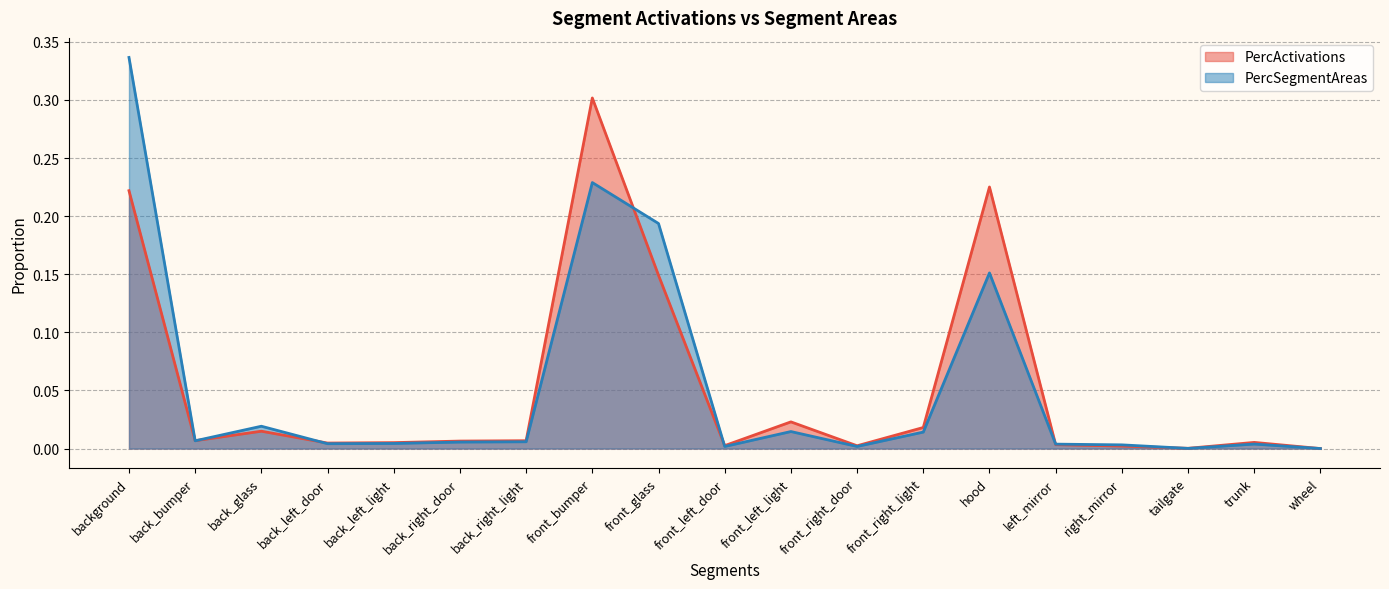

Which series changed the most between front_glass and tailgate?

PercSegmentAreas